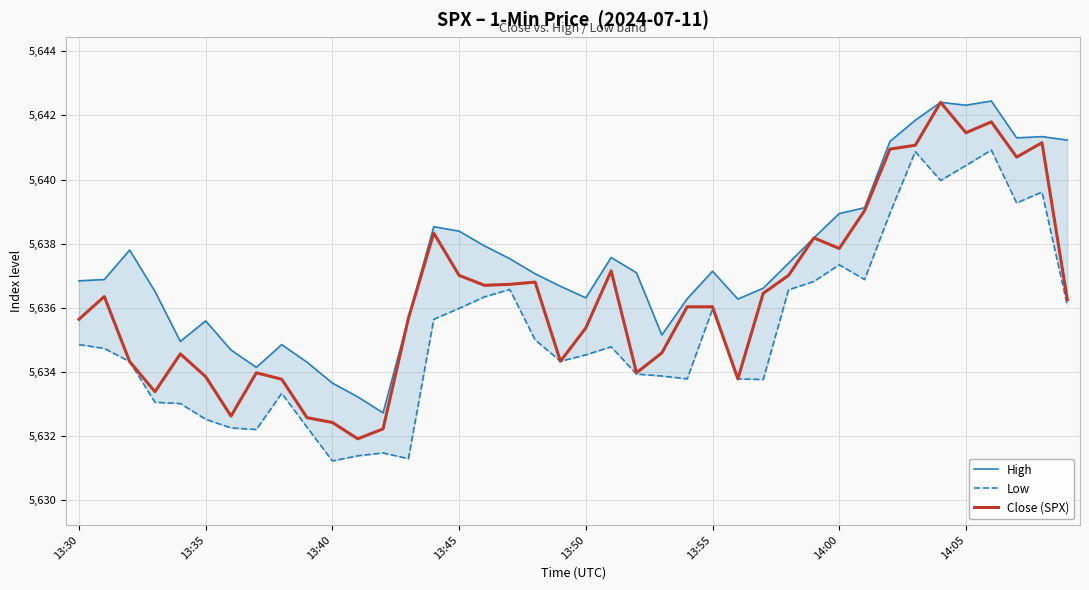

The value of Close (SPX) at 19 is 3887.7. True or false?

False